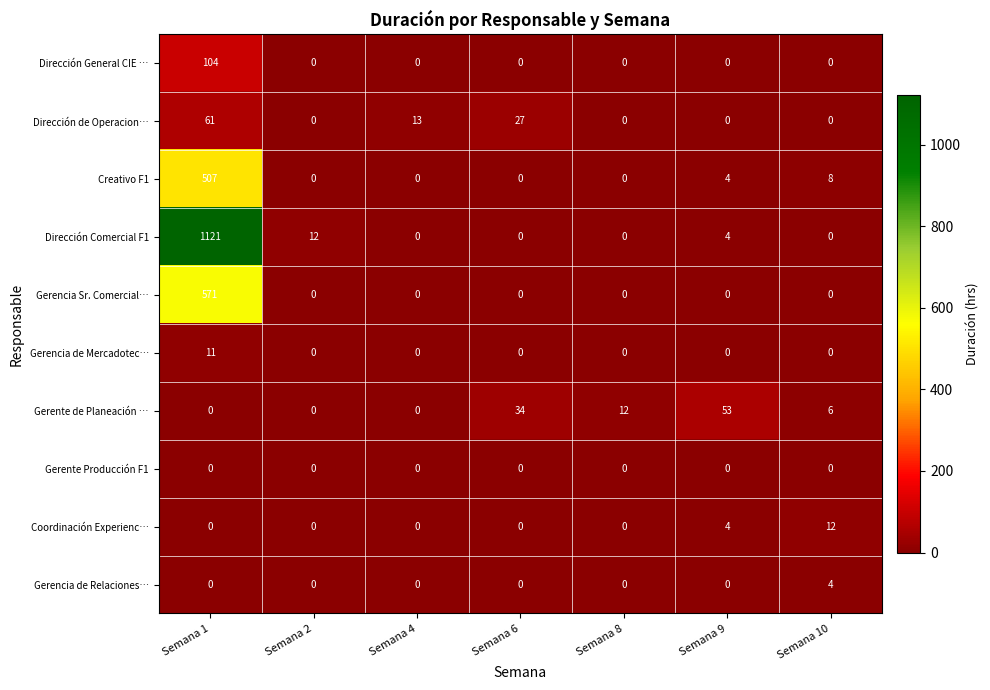

Between Semana 2 and Semana 4, which series saw the biggest shift?

Dirección de Operacion…